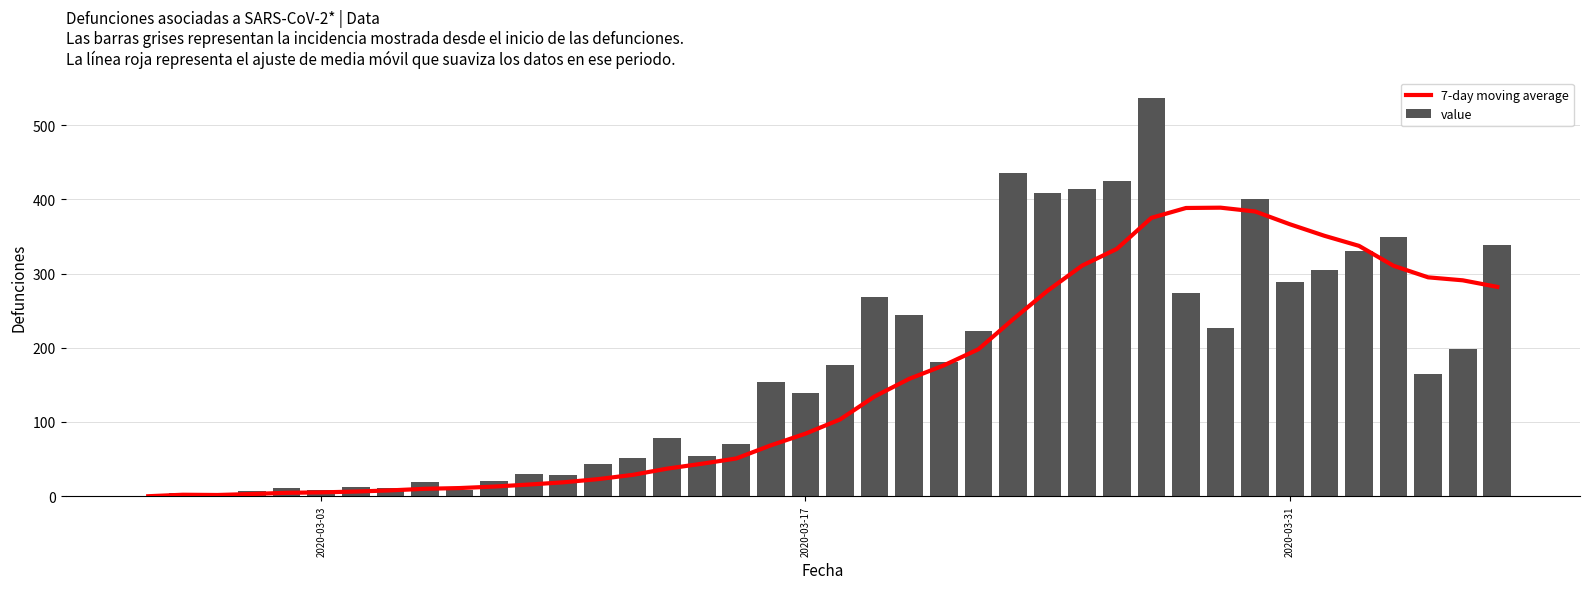

What is the sum of all value values?

6940